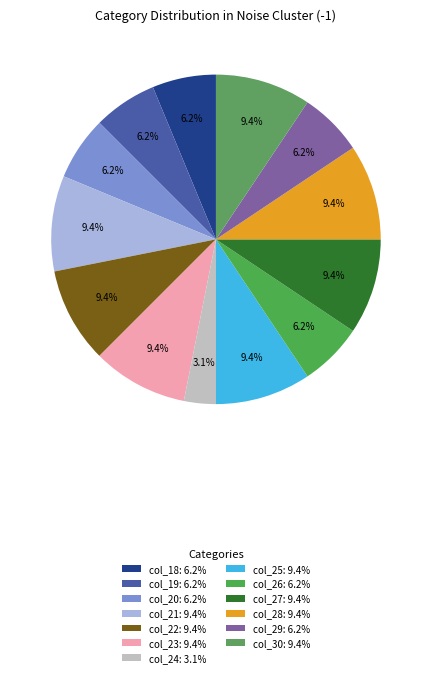

What is the smallest slice in the pie chart?

col_24